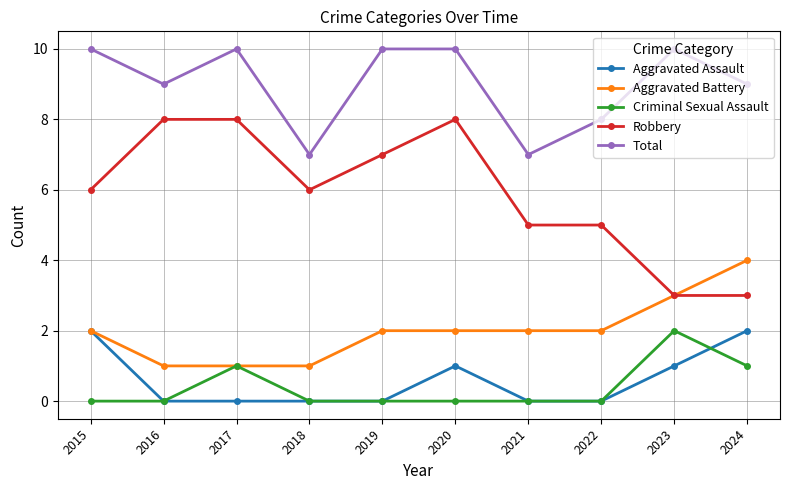

True or false: Total has more than 0 points higher than both neighbors.

True